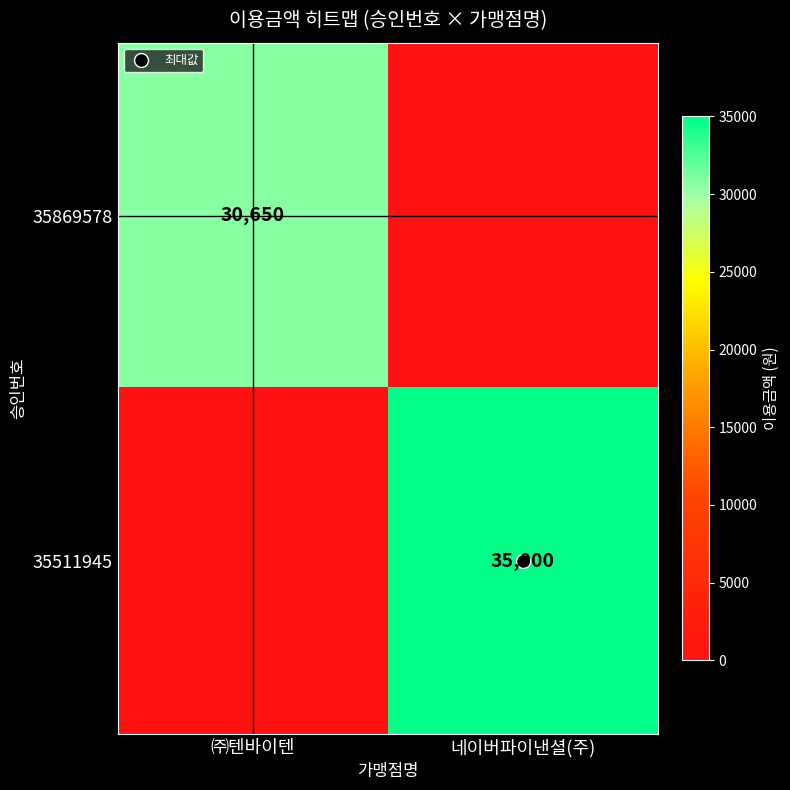

Which series has the largest total across all categories?

35511945